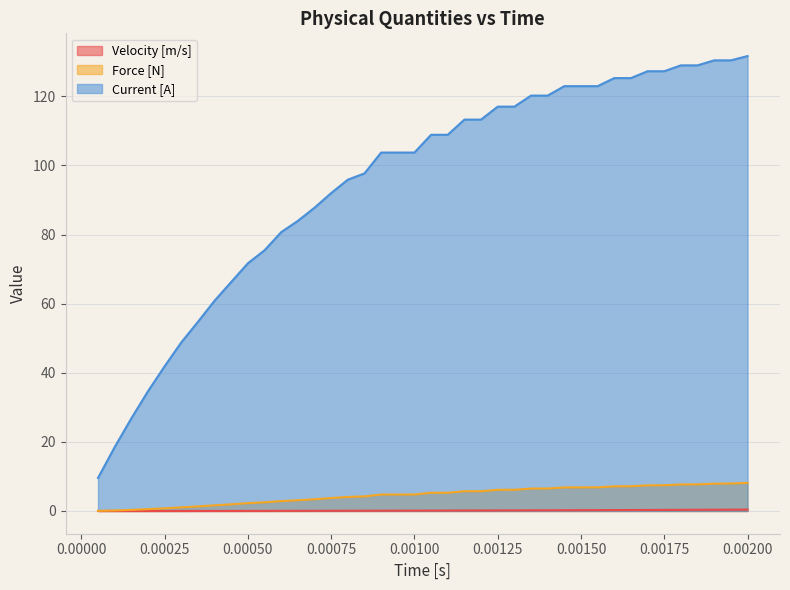

Which series has the largest range (max minus min)?

Current [A]